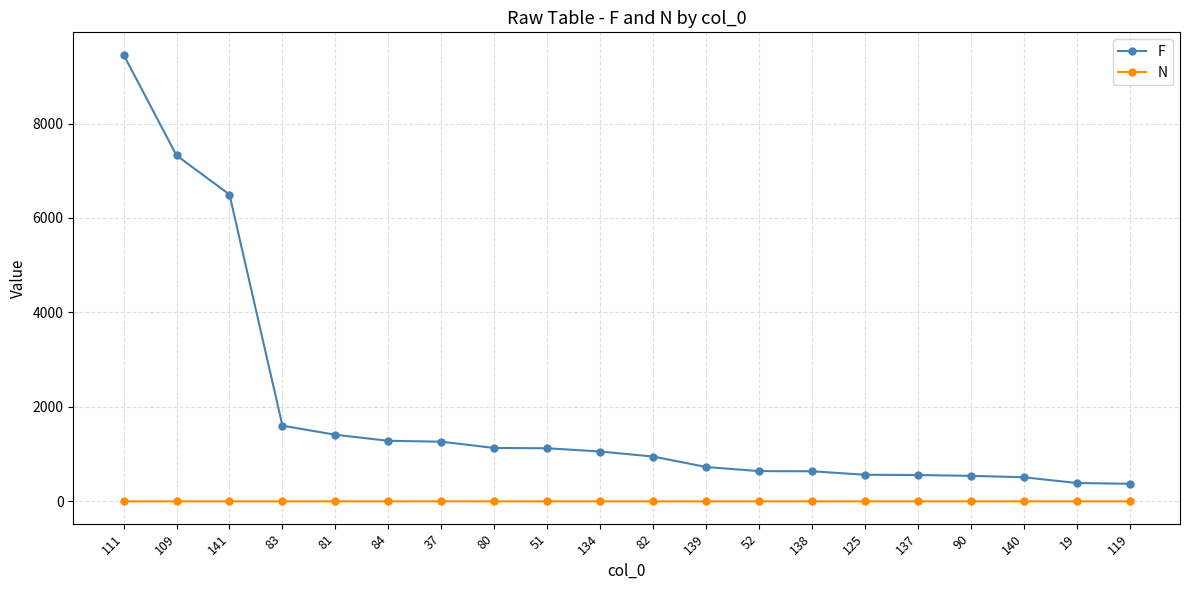

At which category is the sum across all series the highest?

111